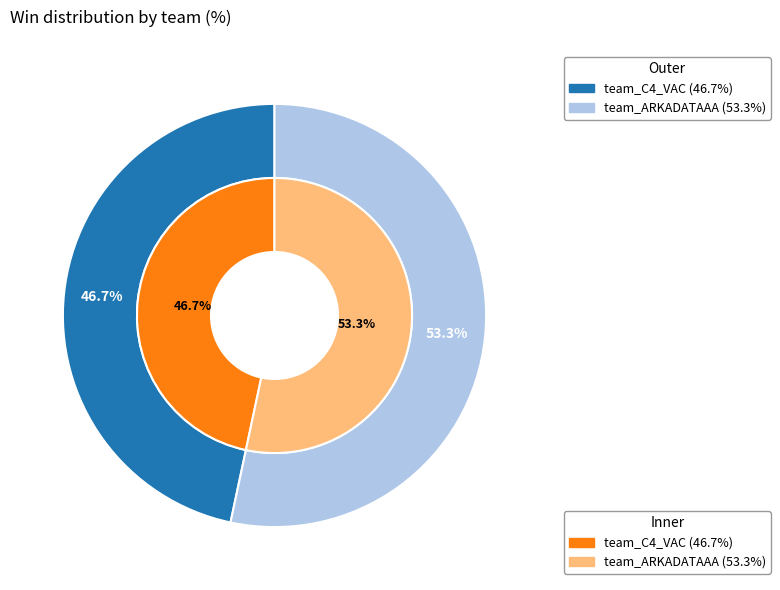

To the nearest percent, what is the difference between the team_C4_VAC and team_ARKADATAAA slice percentages?

7%